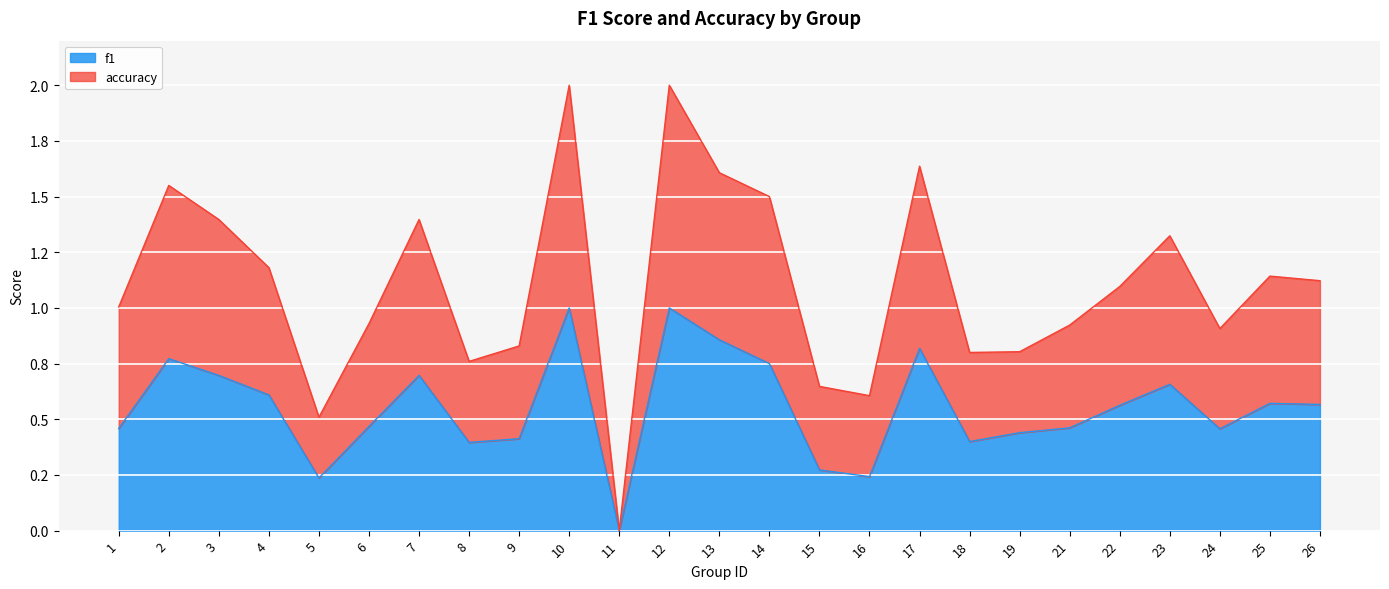

The accuracy series shows 1.0 at 1. True or false?

True